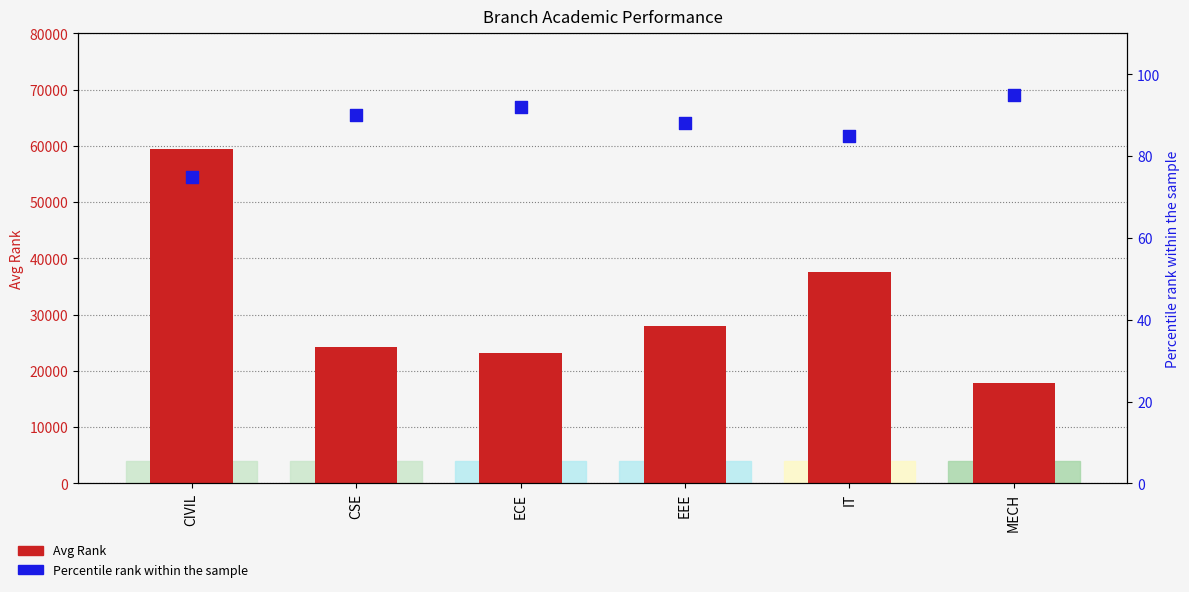

Is the value of Avg Rank at IT greater than the value of Percentile rank within branch at CIVIL?

Yes